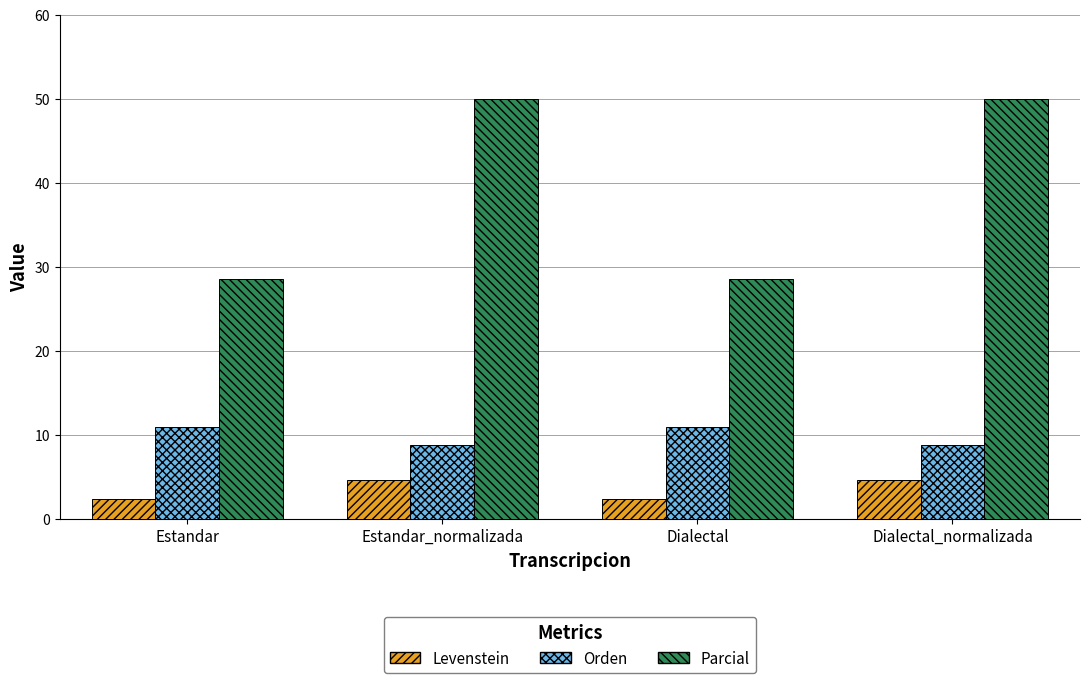

The Parcial series shows 42.3 at Dialectal. True or false?

False